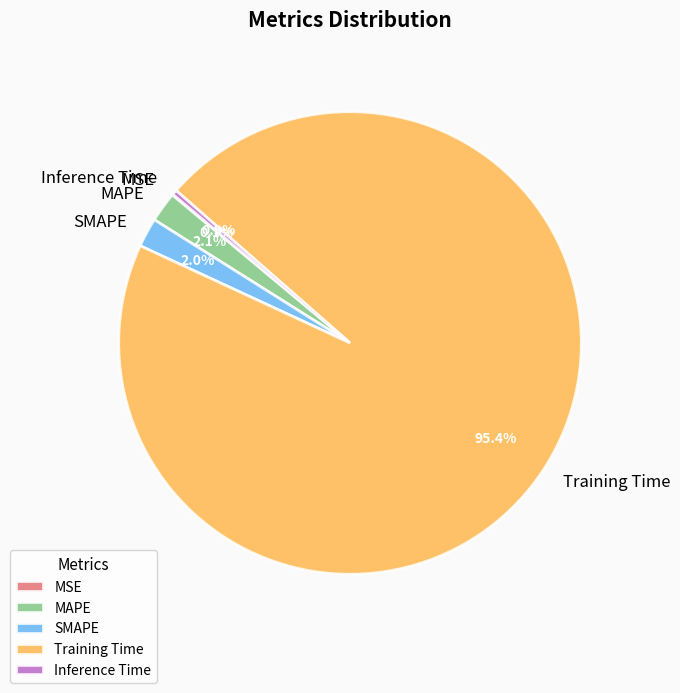

Which has a higher value, Inference Time or MAPE?

MAPE